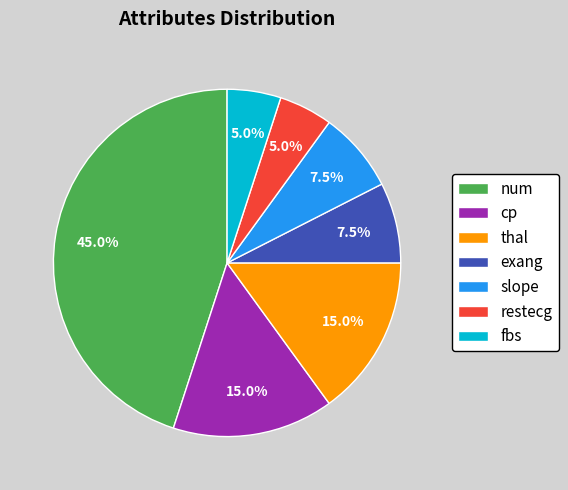

Is there any slice that represents more than half of the pie?

No